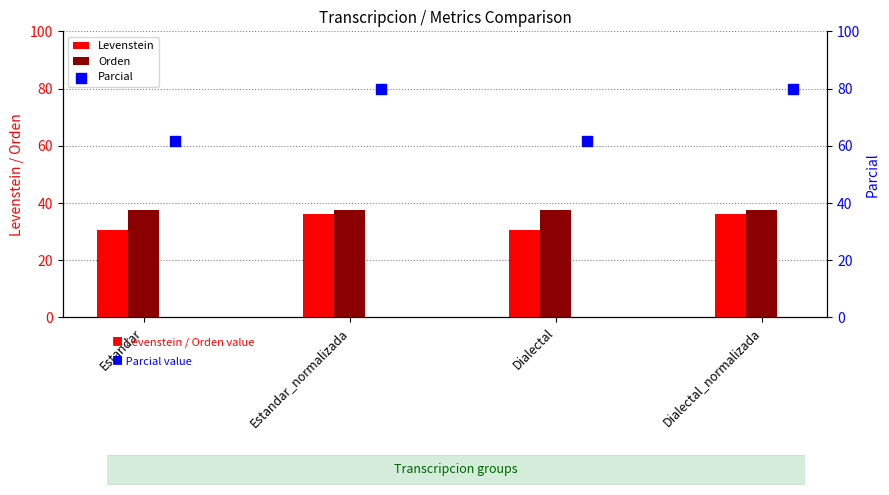

Which series contains the highest Y value?

Parcial